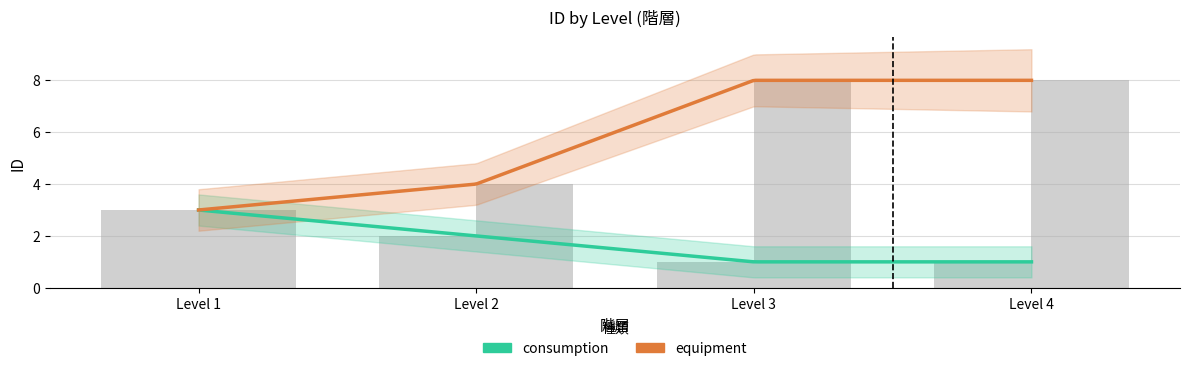

Is it true that equipment equals 11 at Level 3?

False